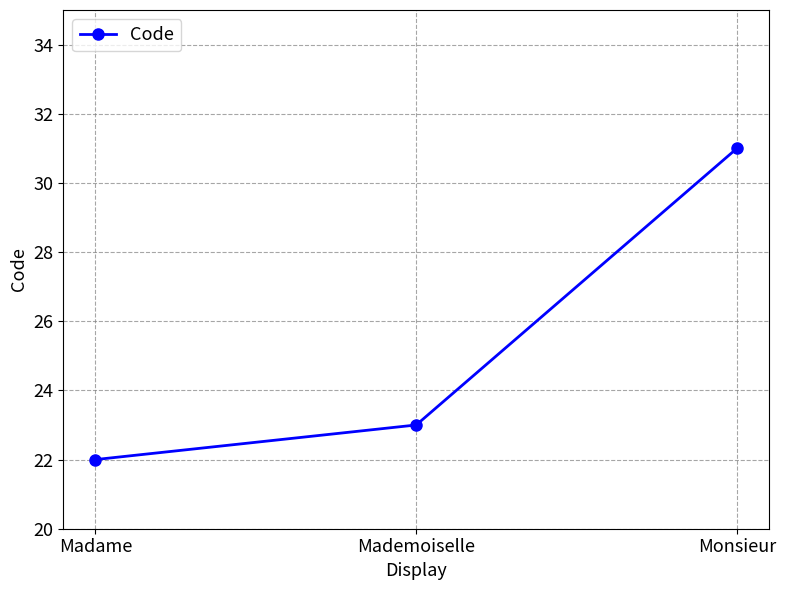

Rank the categories by value from highest to lowest.

Monsieur, Mademoiselle, Madame